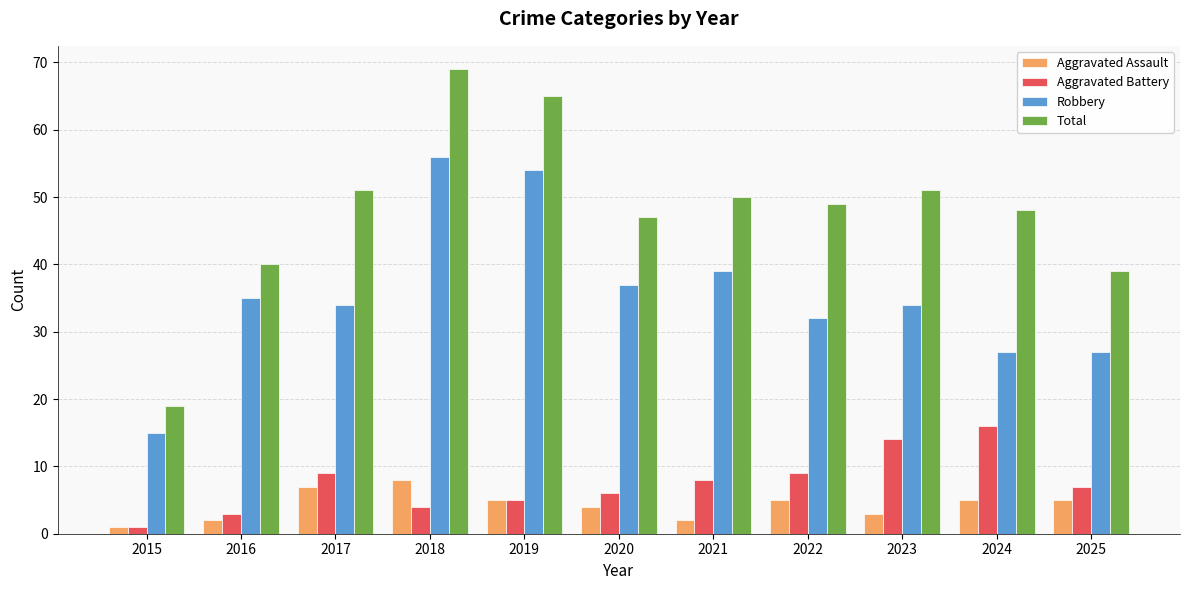

Which category has the lowest value across all series?

2015